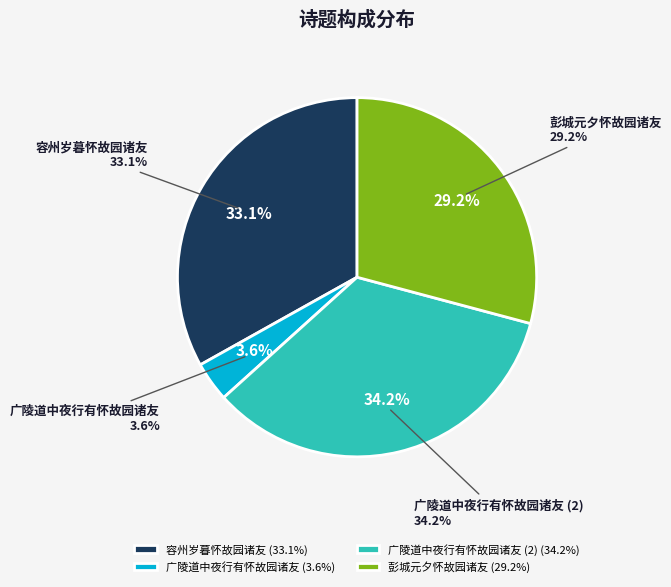

To the nearest percent, what percentage of the pie is 广陵道中夜行有怀故园诸友?

4%